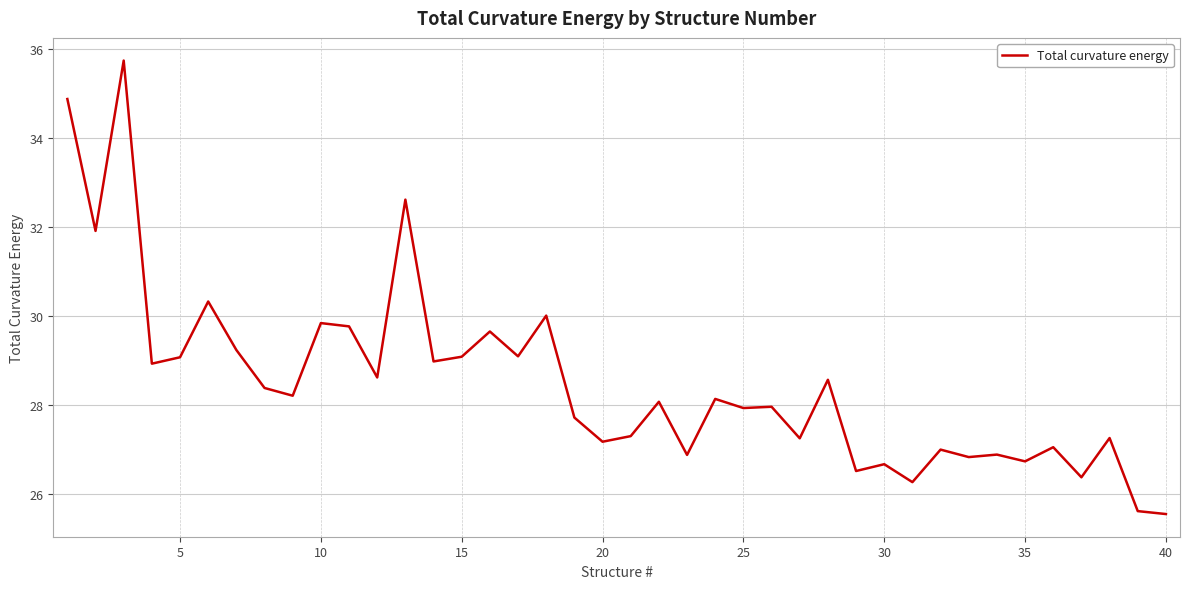

What is the difference between the maximum and minimum values?

10.2